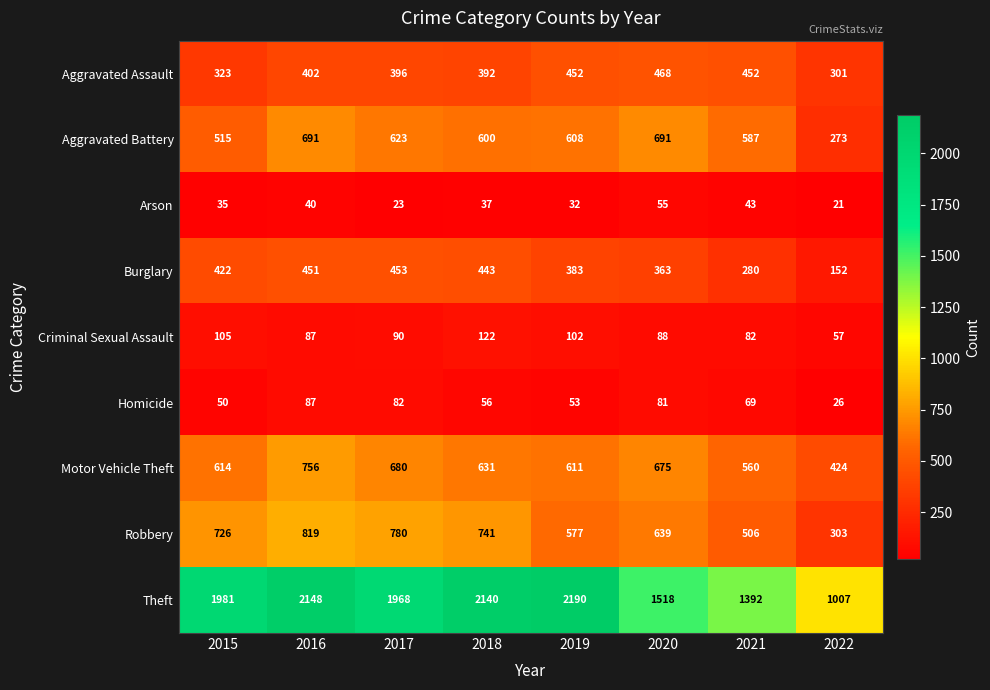

What is the spread (max minus min) of values at 2017?

1945